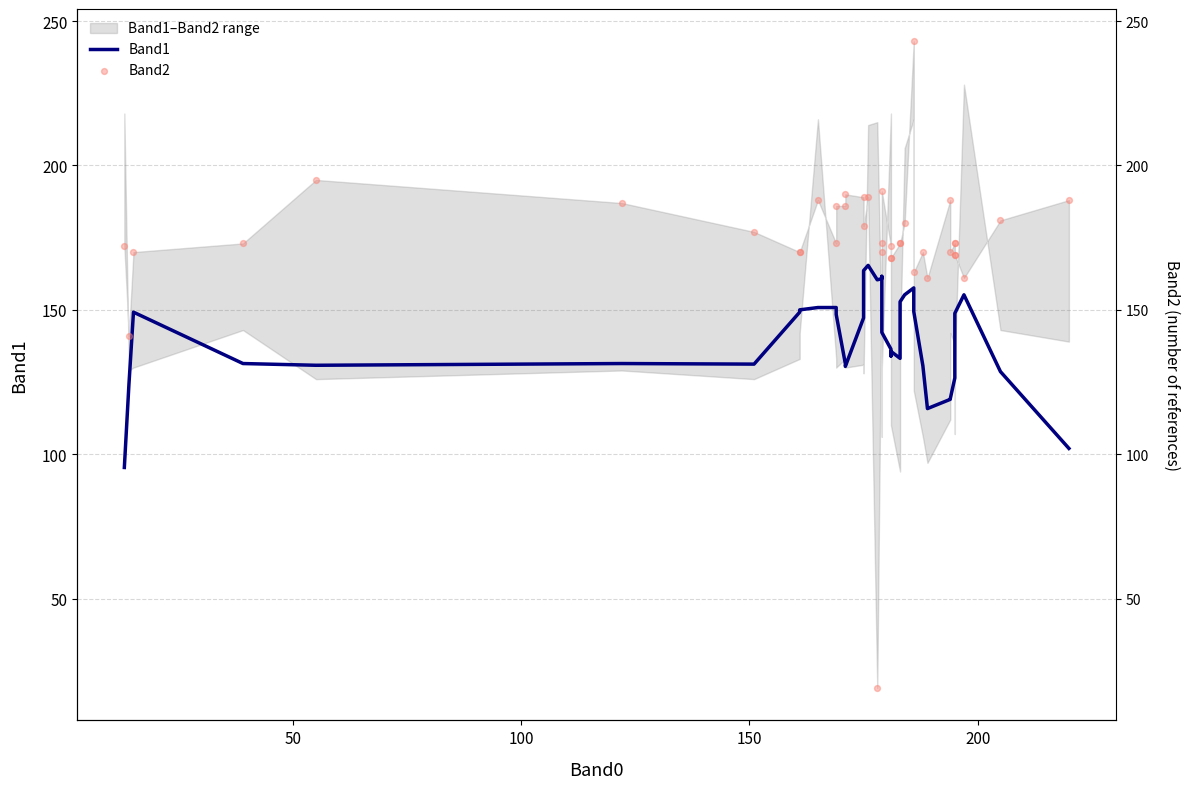

Which series has the largest total across all categories?

Band2